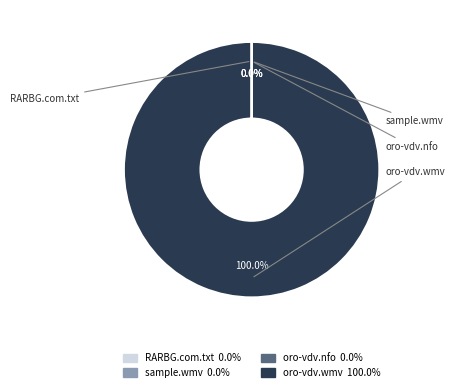

To the nearest percent, what is the difference between the largest and smallest slice percentages?

100%